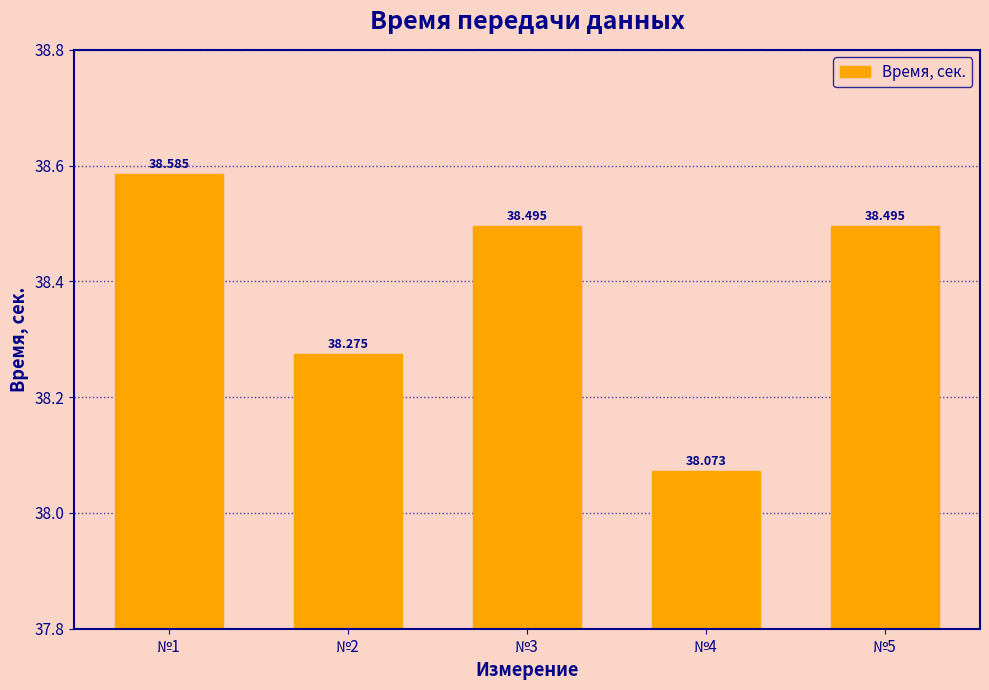

What is the value of the 5th bar from the left?

38.5